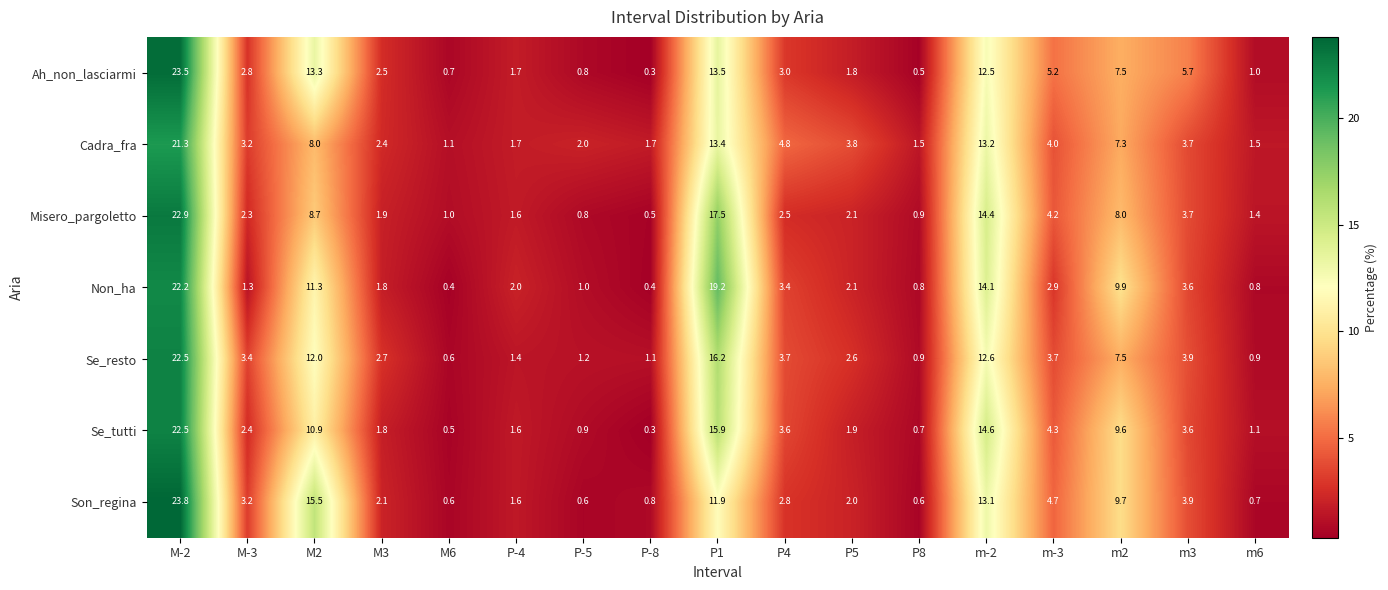

How many distinct data groups are displayed?

7